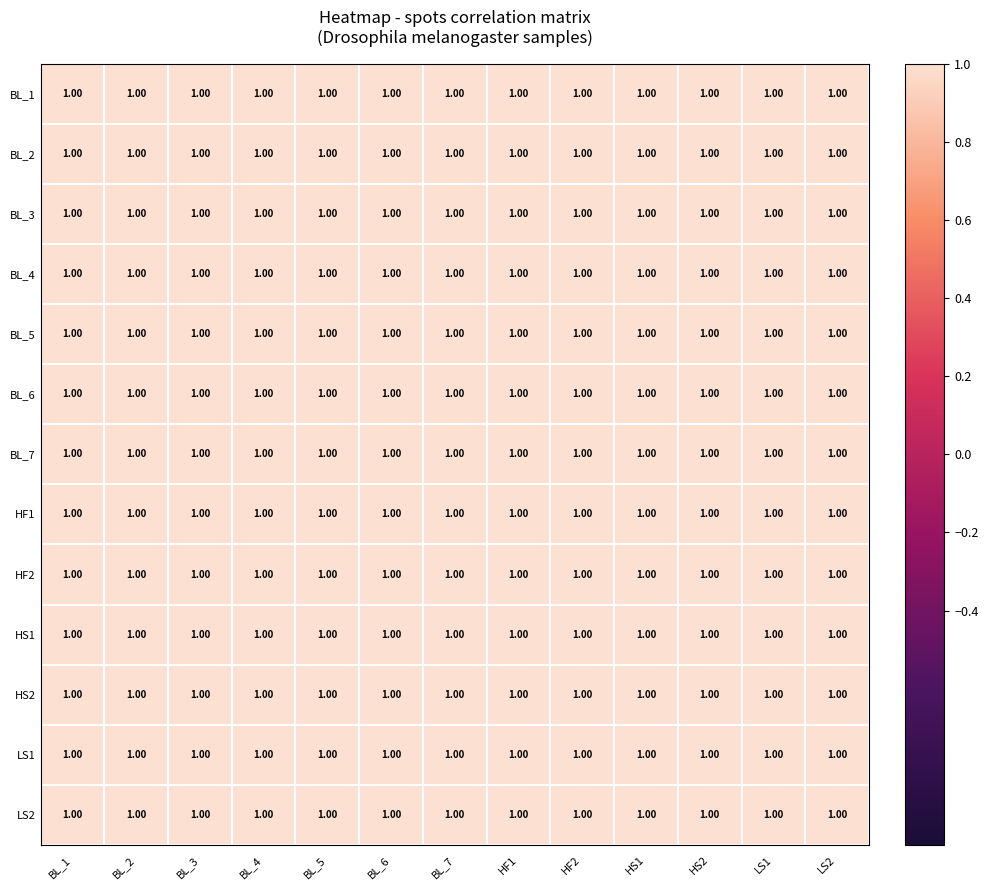

Reading left to right, list all the values displayed in this chart.

BL_1: BL_1=1.0	BL_2=1.0	BL_3=1.0	BL_4=1.0	BL_5=1.0	BL_6=1.0	BL_7=1.0	HF1=1.0	HF2=1.0	HS1=1.0	HS2=1.0	LS1=1.0	LS2=1.0
BL_2: BL_1=1.0	BL_2=1.0	BL_3=1.0	BL_4=1.0	BL_5=1.0	BL_6=1.0	BL_7=1.0	HF1=1.0	HF2=1.0	HS1=1.0	HS2=1.0	LS1=1.0	LS2=1.0
BL_3: BL_1=1.0	BL_2=1.0	BL_3=1.0	BL_4=1.0	BL_5=1.0	BL_6=1.0	BL_7=1.0	HF1=1.0	HF2=1.0	HS1=1.0	HS2=1.0	LS1=1.0	LS2=1.0
BL_4: BL_1=1.0	BL_2=1.0	BL_3=1.0	BL_4=1.0	BL_5=1.0	BL_6=1.0	BL_7=1.0	HF1=1.0	HF2=1.0	HS1=1.0	HS2=1.0	LS1=1.0	LS2=1.0
BL_5: BL_1=1.0	BL_2=1.0	BL_3=1.0	BL_4=1.0	BL_5=1.0	BL_6=1.0	BL_7=1.0	HF1=1.0	HF2=1.0	HS1=1.0	HS2=1.0	LS1=1.0	LS2=1.0
BL_6: BL_1=1.0	BL_2=1.0	BL_3=1.0	BL_4=1.0	BL_5=1.0	BL_6=1.0	BL_7=1.0	HF1=1.0	HF2=1.0	HS1=1.0	HS2=1.0	LS1=1.0	LS2=1.0
BL_7: BL_1=1.0	BL_2=1.0	BL_3=1.0	BL_4=1.0	BL_5=1.0	BL_6=1.0	BL_7=1.0	HF1=1.0	HF2=1.0	HS1=1.0	HS2=1.0	LS1=1.0	LS2=1.0
HF1: BL_1=1.0	BL_2=1.0	BL_3=1.0	BL_4=1.0	BL_5=1.0	BL_6=1.0	BL_7=1.0	HF1=1.0	HF2=1.0	HS1=1.0	HS2=1.0	LS1=1.0	LS2=1.0
HF2: BL_1=1.0	BL_2=1.0	BL_3=1.0	BL_4=1.0	BL_5=1.0	BL_6=1.0	BL_7=1.0	HF1=1.0	HF2=1.0	HS1=1.0	HS2=1.0	LS1=1.0	LS2=1.0
HS1: BL_1=1.0	BL_2=1.0	BL_3=1.0	BL_4=1.0	BL_5=1.0	BL_6=1.0	BL_7=1.0	HF1=1.0	HF2=1.0	HS1=1.0	HS2=1.0	LS1=1.0	LS2=1.0
HS2: BL_1=1.0	BL_2=1.0	BL_3=1.0	BL_4=1.0	BL_5=1.0	BL_6=1.0	BL_7=1.0	HF1=1.0	HF2=1.0	HS1=1.0	HS2=1.0	LS1=1.0	LS2=1.0
LS1: BL_1=1.0	BL_2=1.0	BL_3=1.0	BL_4=1.0	BL_5=1.0	BL_6=1.0	BL_7=1.0	HF1=1.0	HF2=1.0	HS1=1.0	HS2=1.0	LS1=1.0	LS2=1.0
LS2: BL_1=1.0	BL_2=1.0	BL_3=1.0	BL_4=1.0	BL_5=1.0	BL_6=1.0	BL_7=1.0	HF1=1.0	HF2=1.0	HS1=1.0	HS2=1.0	LS1=1.0	LS2=1.0